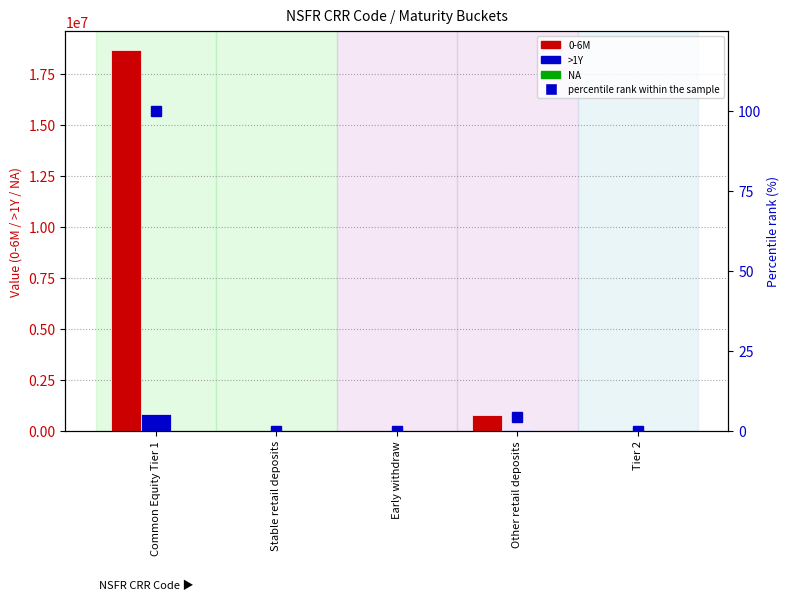

Count the number of data series in this chart.

4